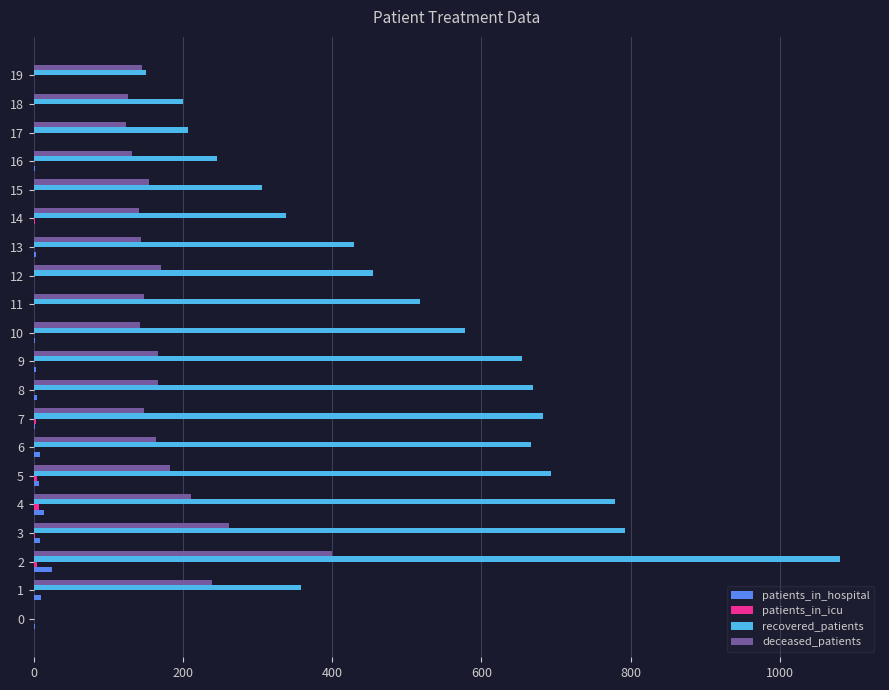

Between 10 and 14, which series saw the biggest shift?

recovered_patients